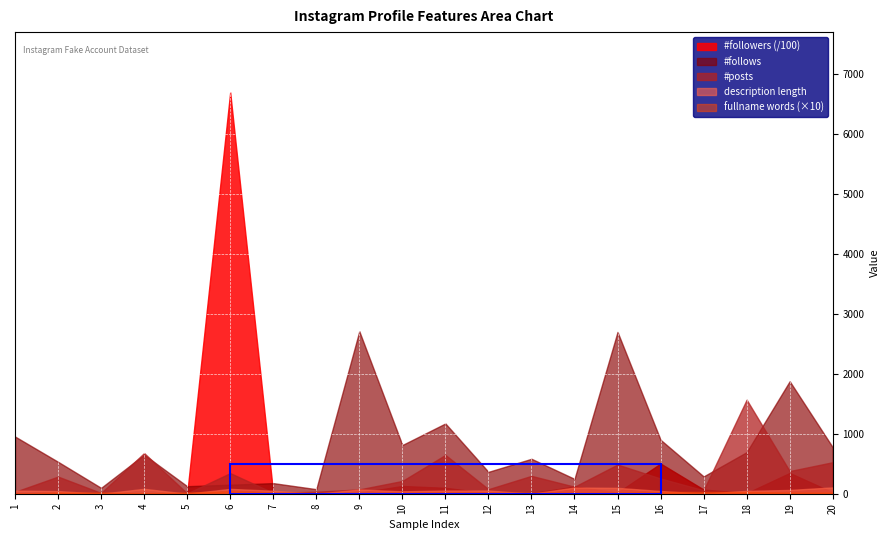

List the series in order of their peak value, highest first.

#followers, #follows, #posts, description length, fullname words